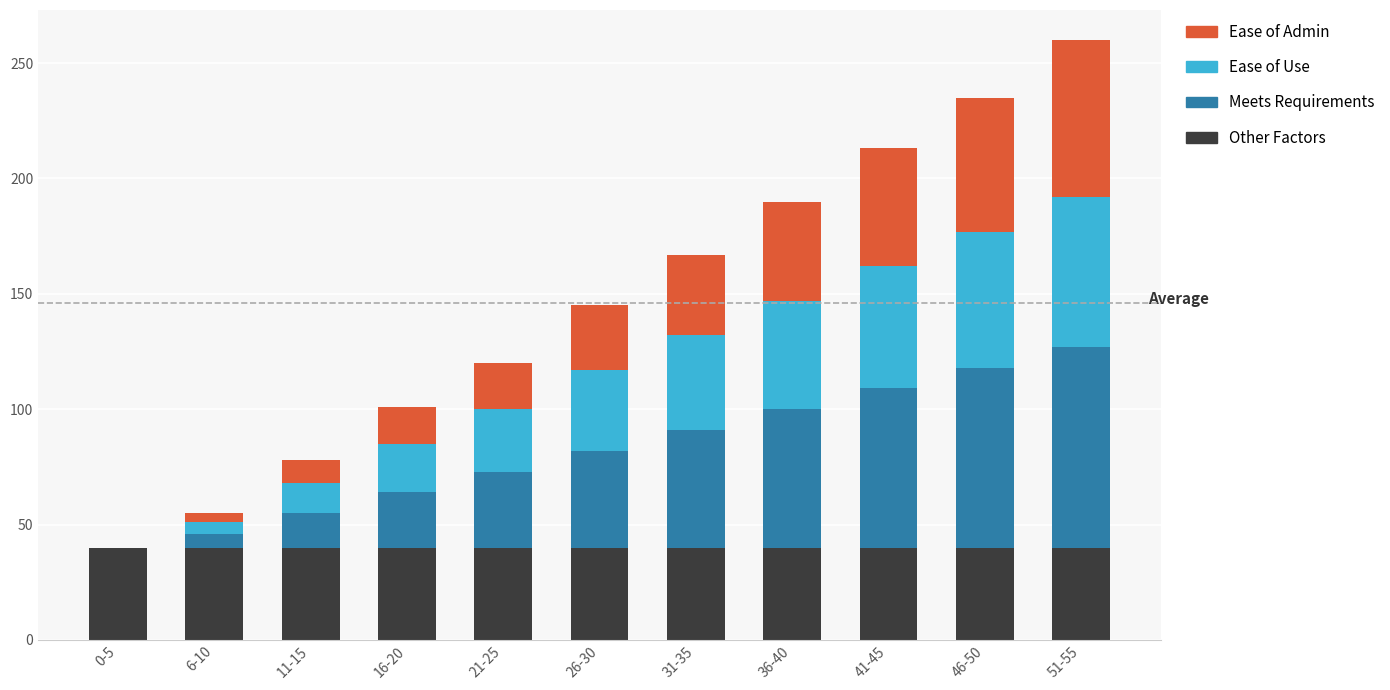

What is the maximum value for Other Factors?

40